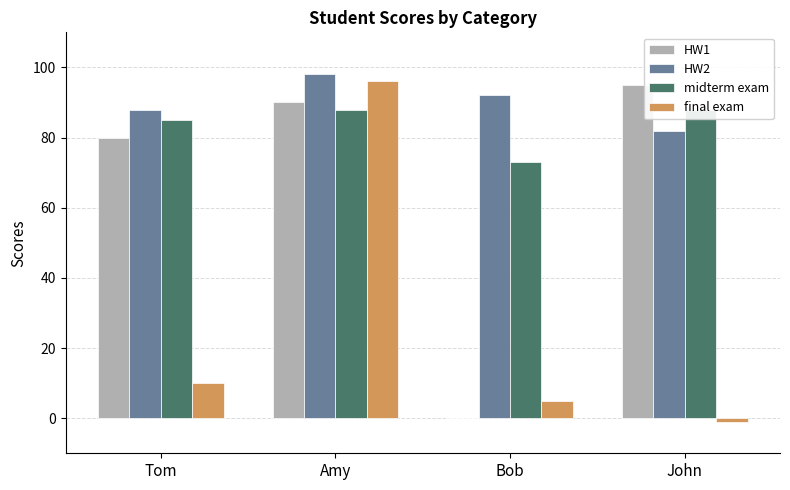

What is the label of the 3rd bar from the right?

Amy